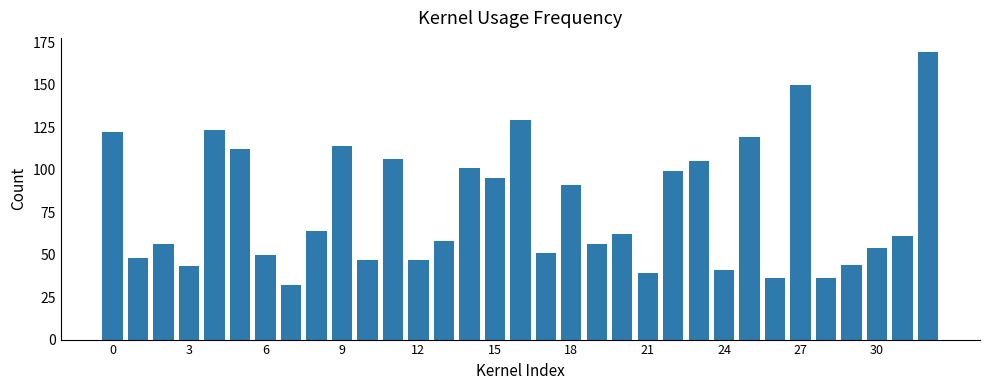

What is the value of the 8th bar from the left?

32